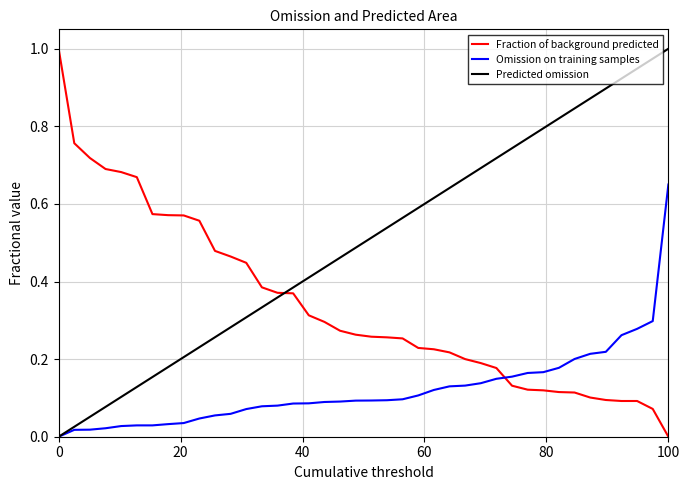

How many intersections are there between Omission on training samples and Fraction of background predicted?

1